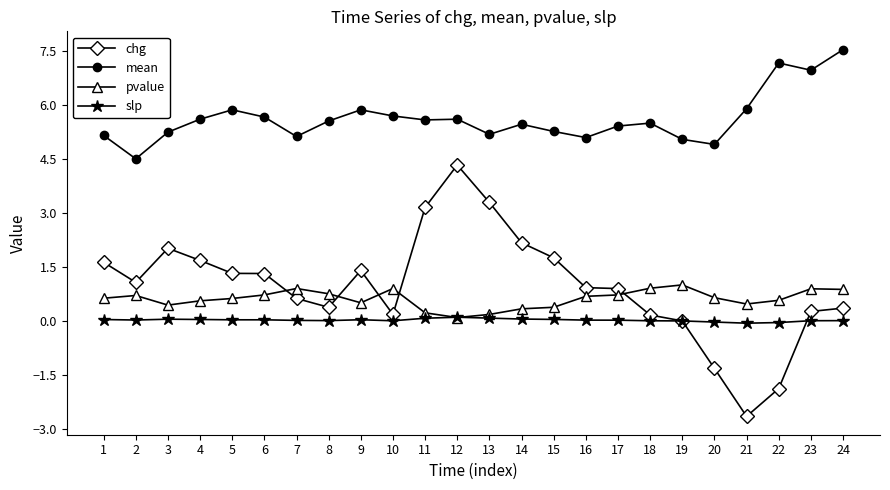

How many pvalue values are between 0 and 1?

24